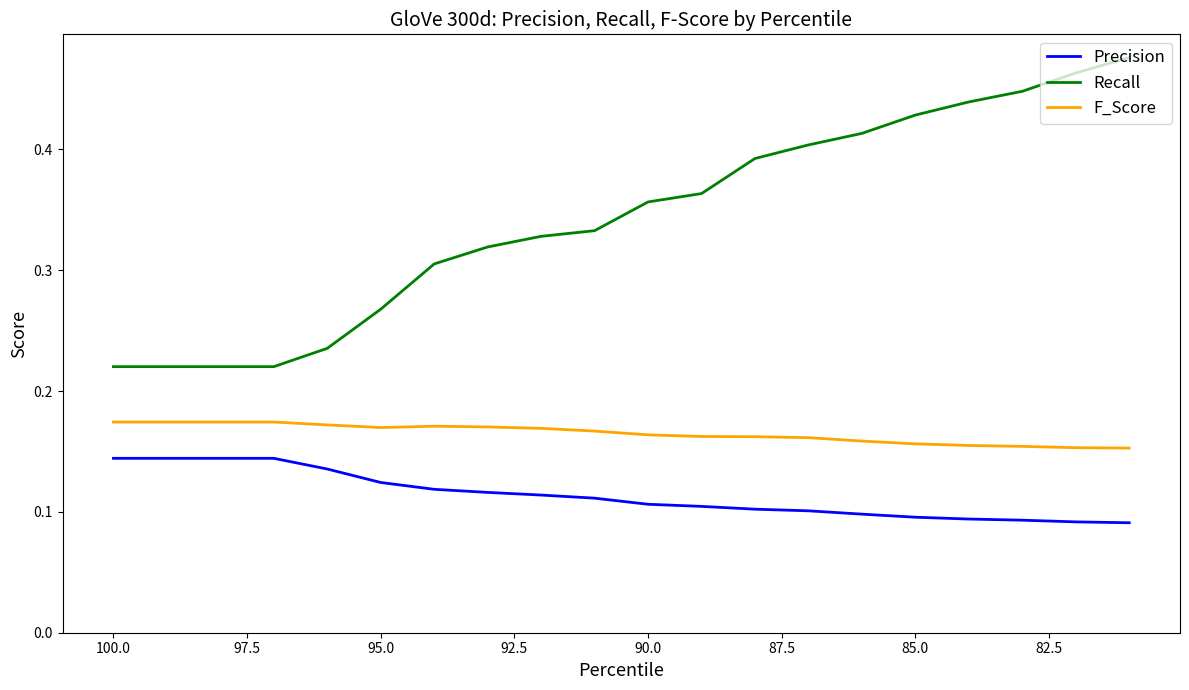

True or false: F_Score and Precision cross at least once.

False